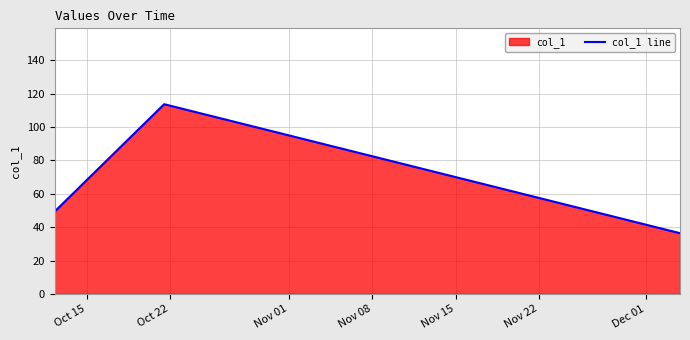

How many lines are shown in the chart?

1